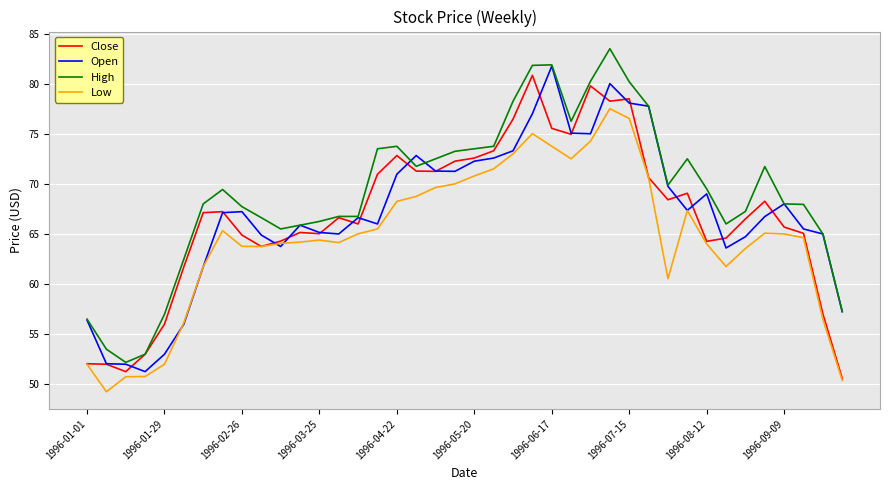

True or false: High and Low cross at least once.

False